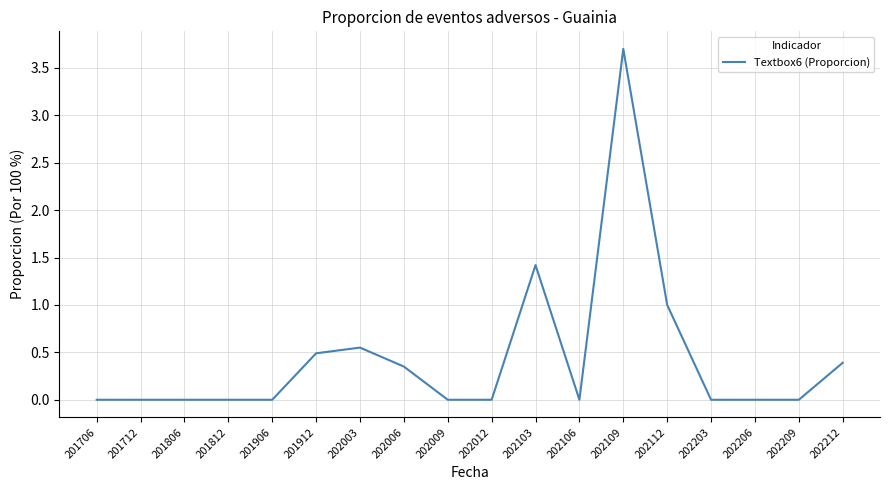

What is the difference between the maximum and minimum values?

3.7